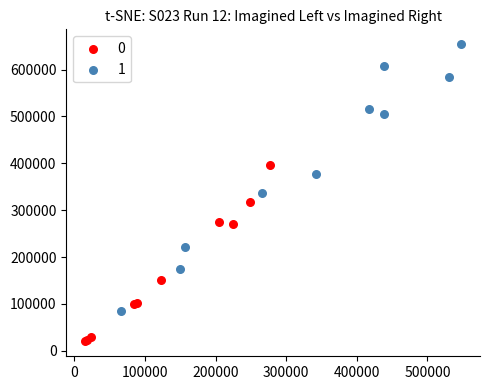

Which series reaches the maximum Y coordinate?

1